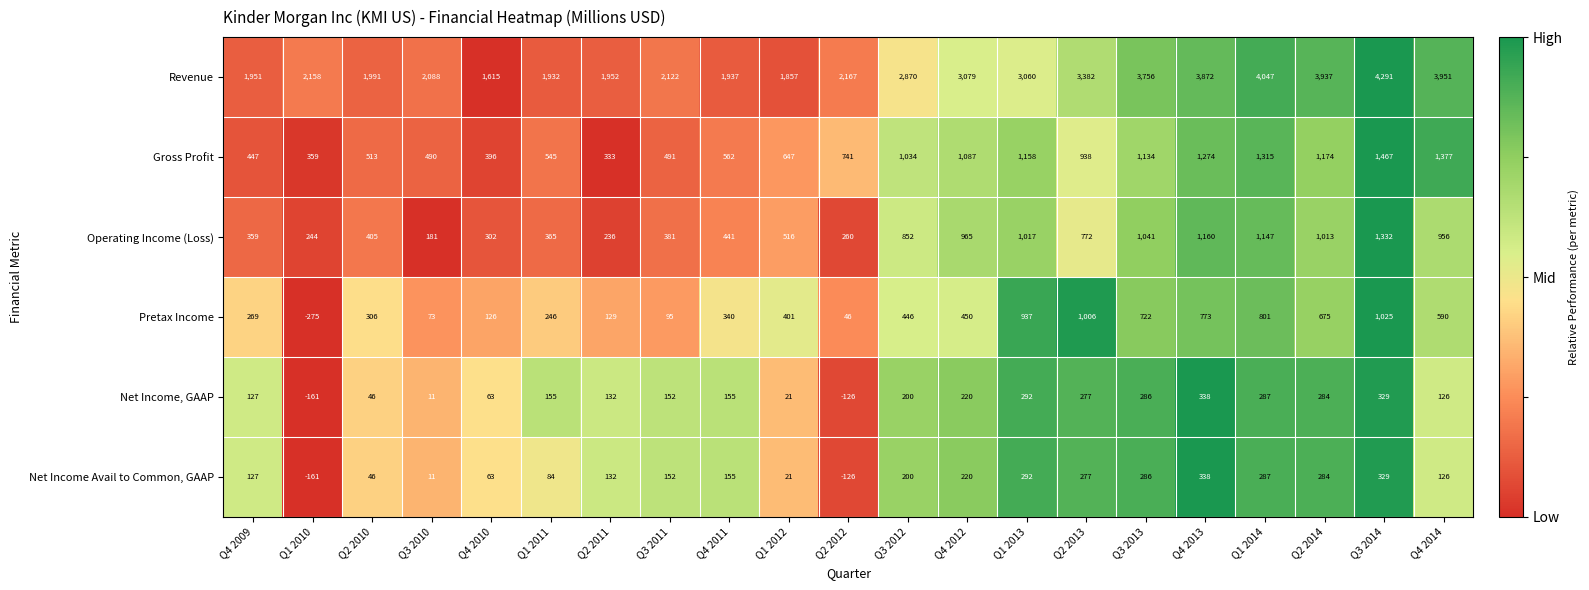

What is the maximum value shown in the chart?

4291